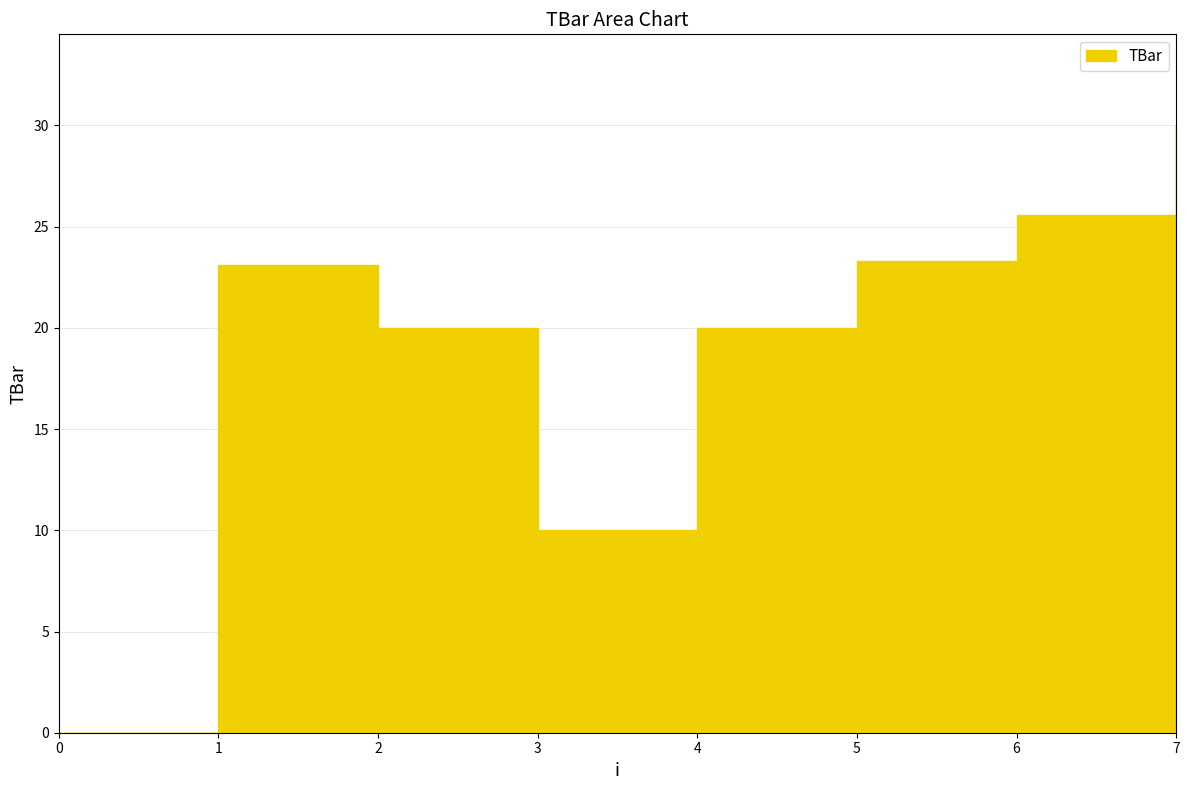

True or false: the data shows 5.2 at 2.

False